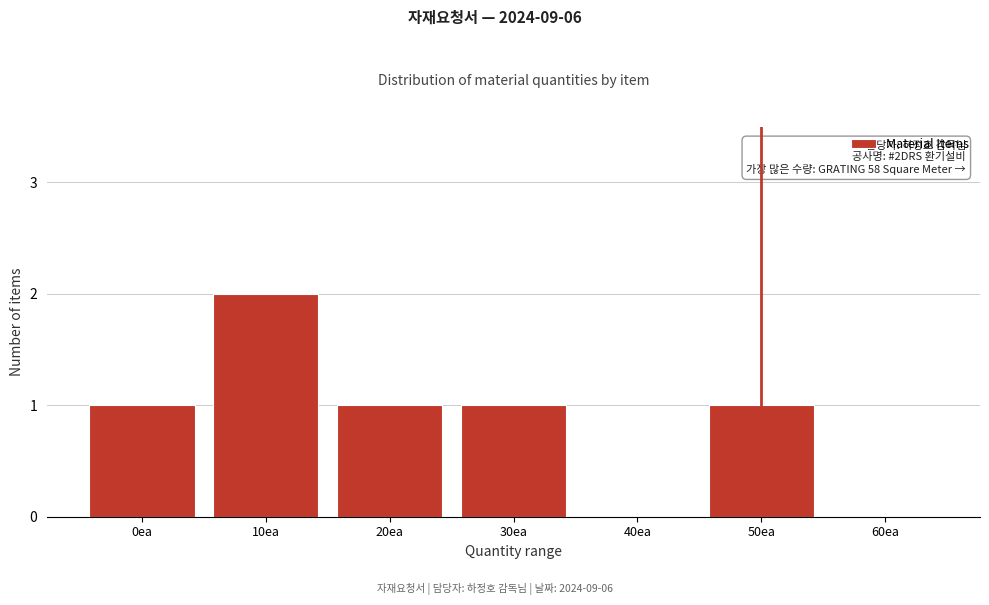

Reading left to right, transcribe all the data shown in this chart.

0ea=1	10ea=2	20ea=1	30ea=1	40ea=0	50ea=1	60ea=0